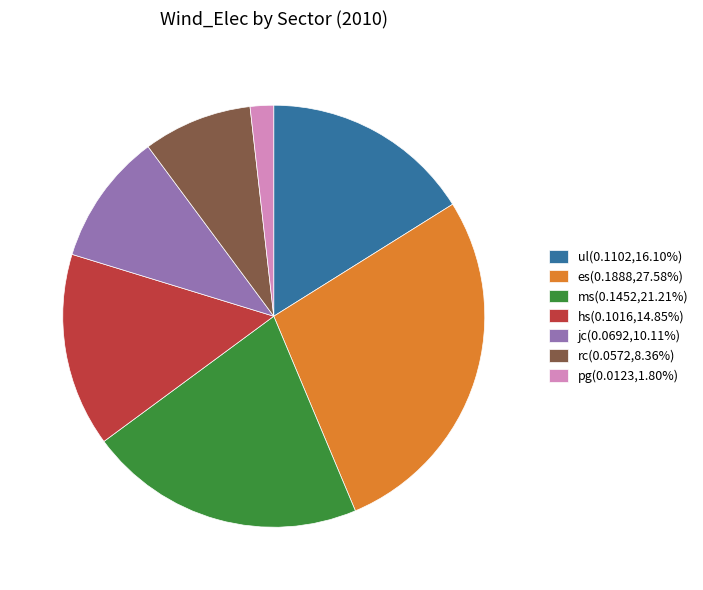

Is it true that jc is 10% of the pie?

True